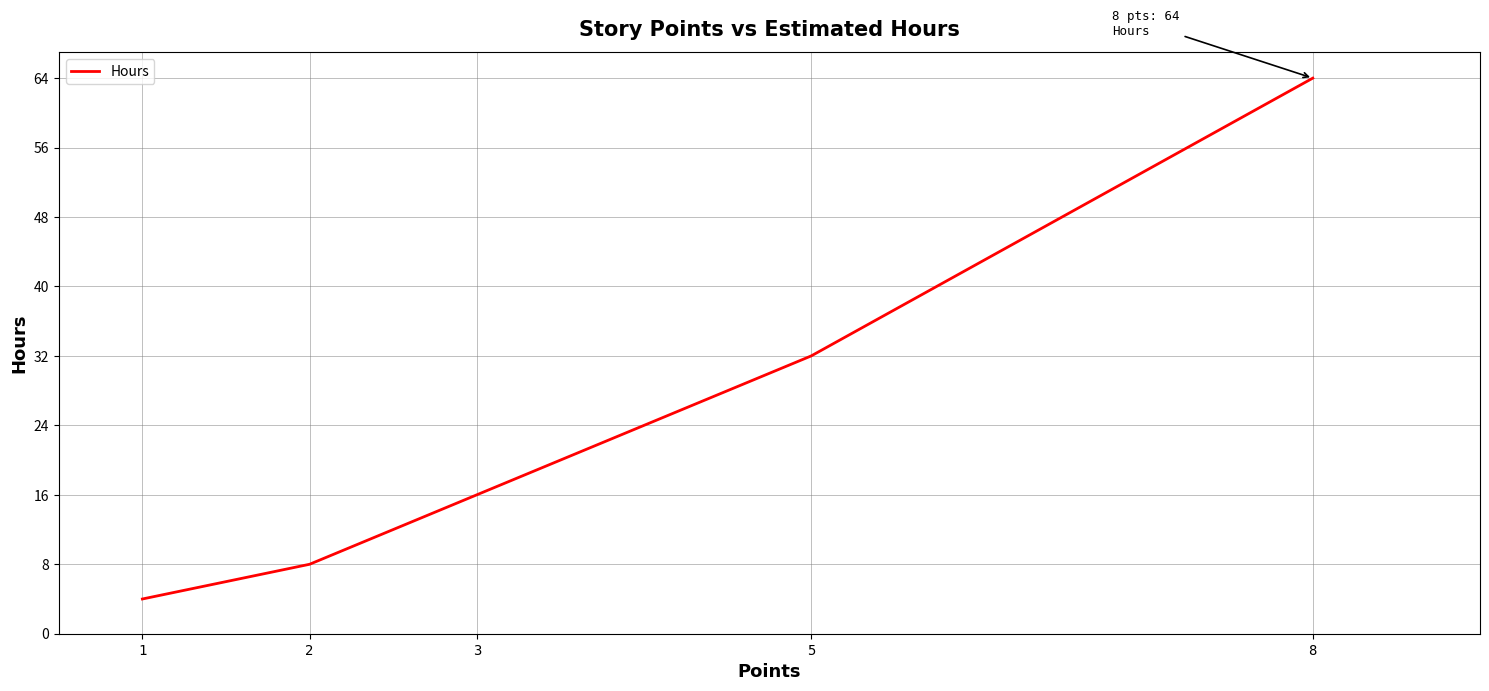

At which label is the value closest to 34?

5